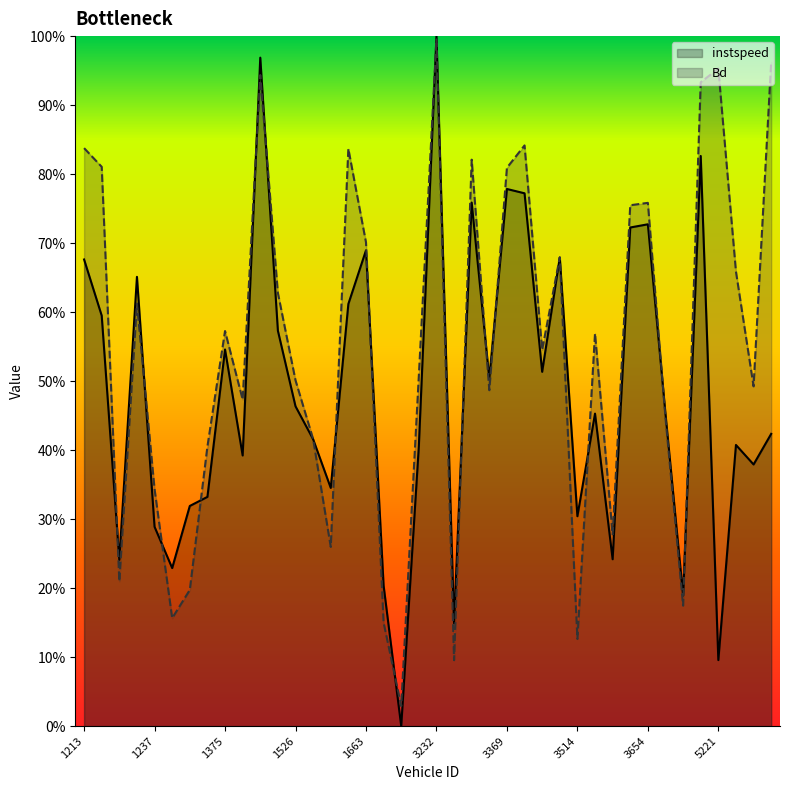

True or false: instspeed has a value of 0.5 at 3369.

False